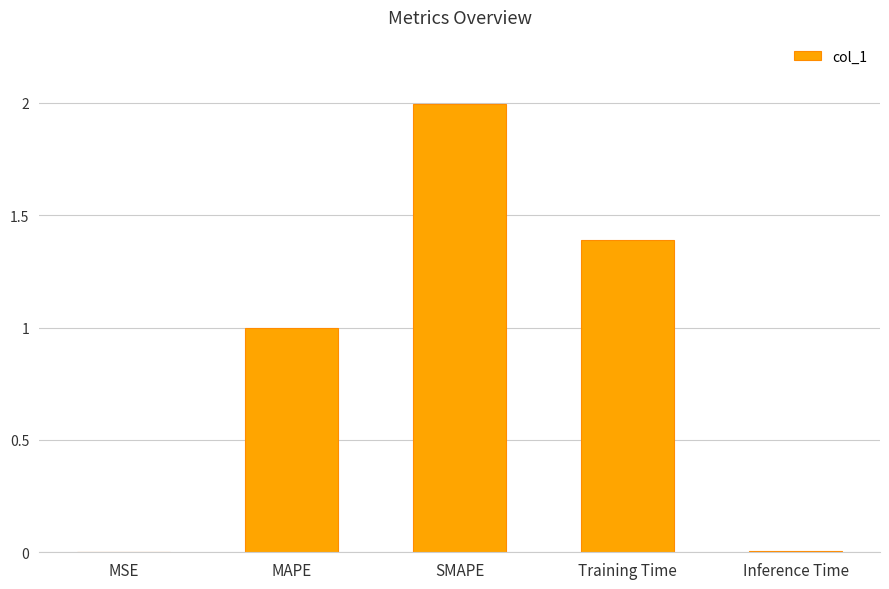

Which has a higher value, Training Time or SMAPE?

SMAPE